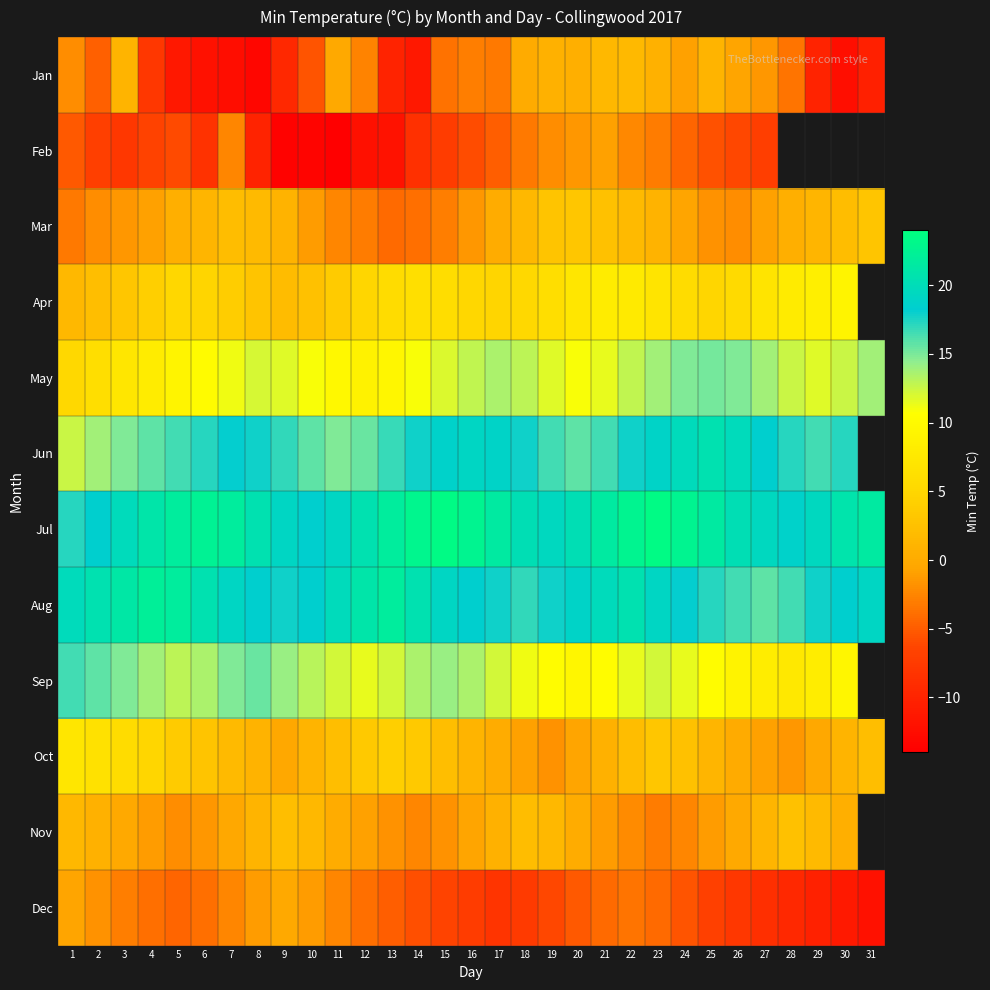

Is it true that Mar equals -4.8 at 15?

False